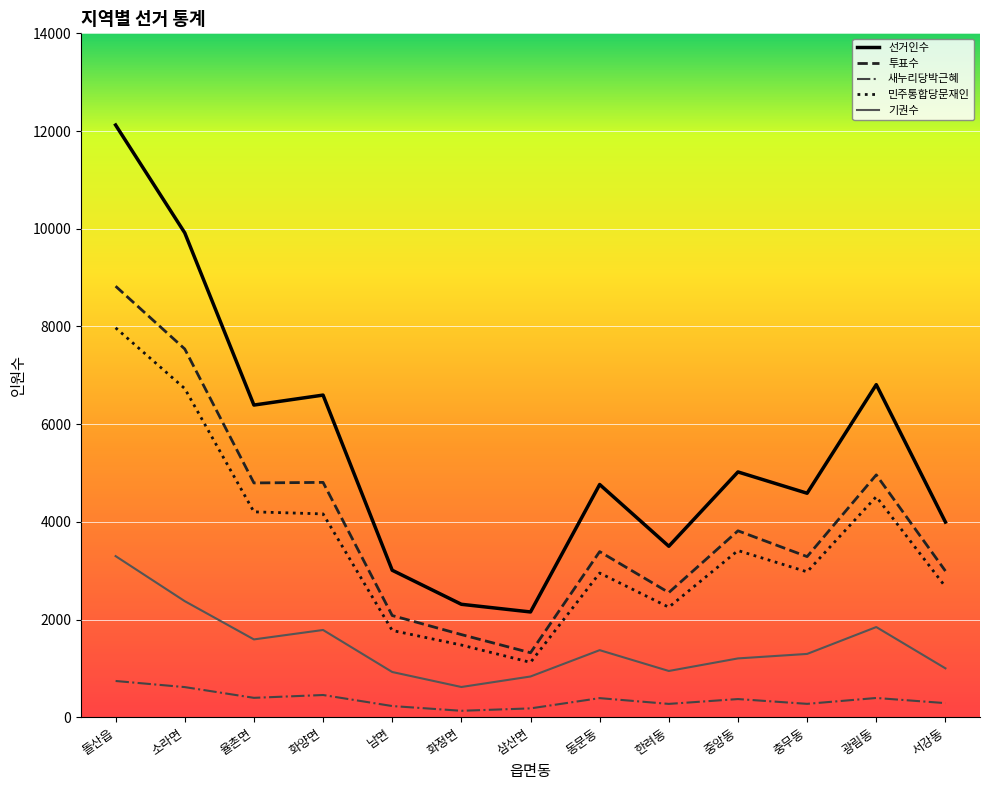

Is it true that 민주통합당문재인 equals 7972 at 돌산읍?

True